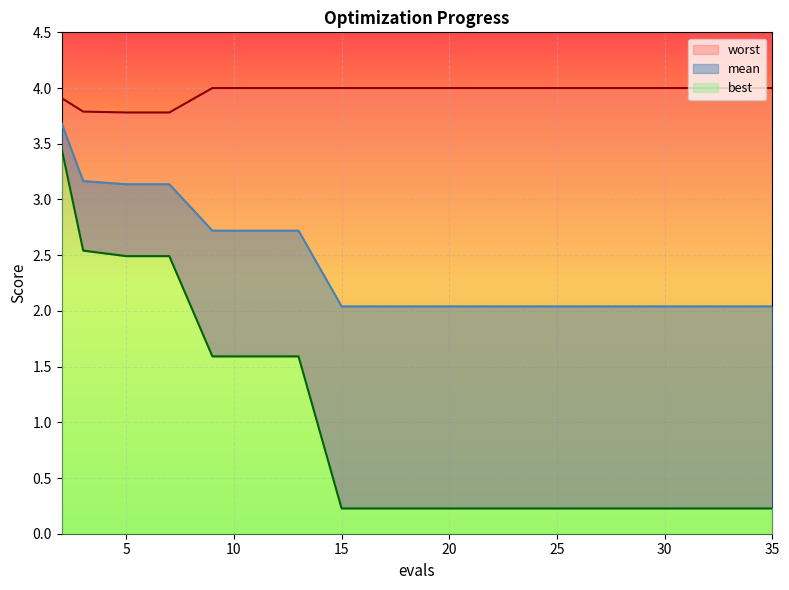

Is it true that mean equals 3.7 at 2?

True